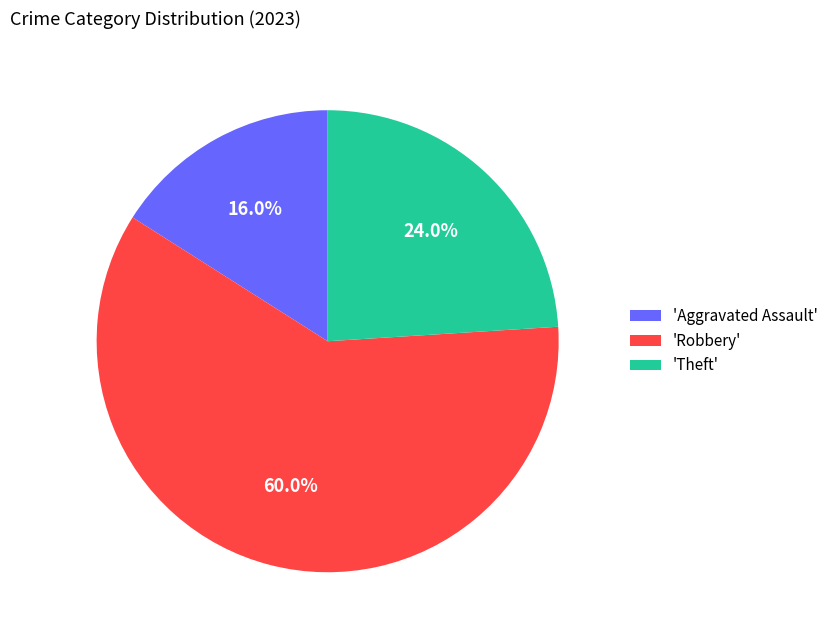

Between 'Aggravated Assault' and 'Theft', which is larger?

'Theft'